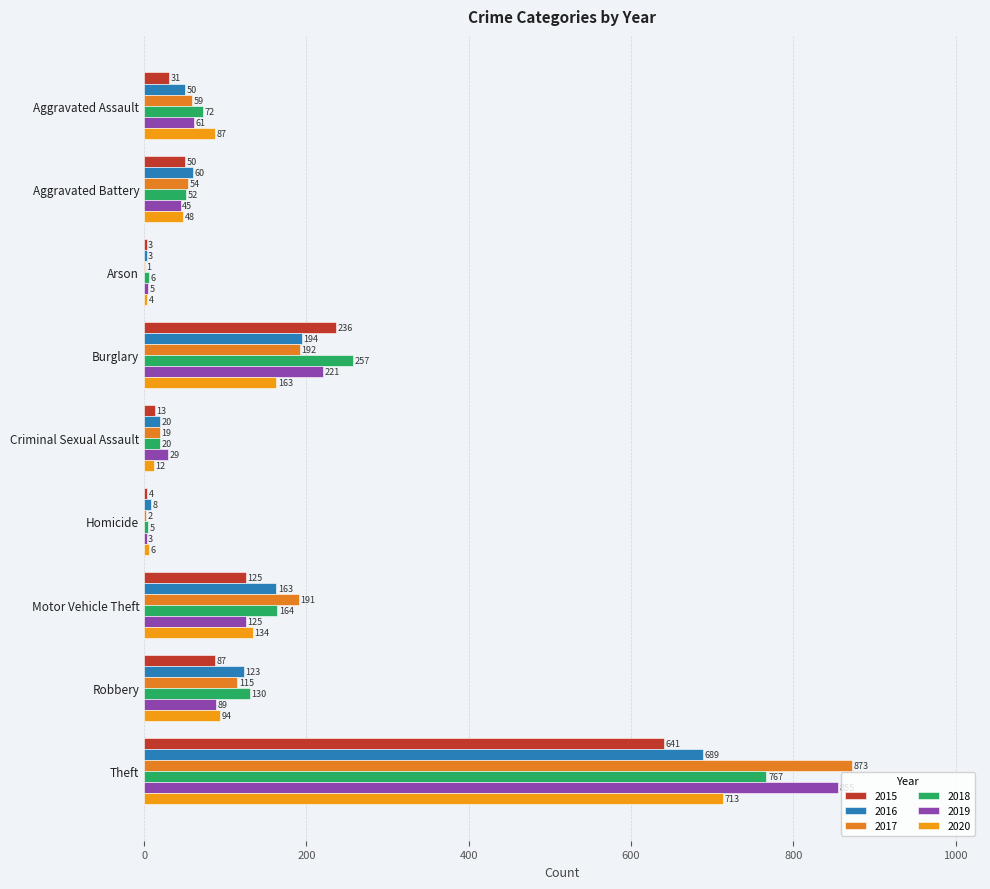

How many categories are shown in the chart?

9